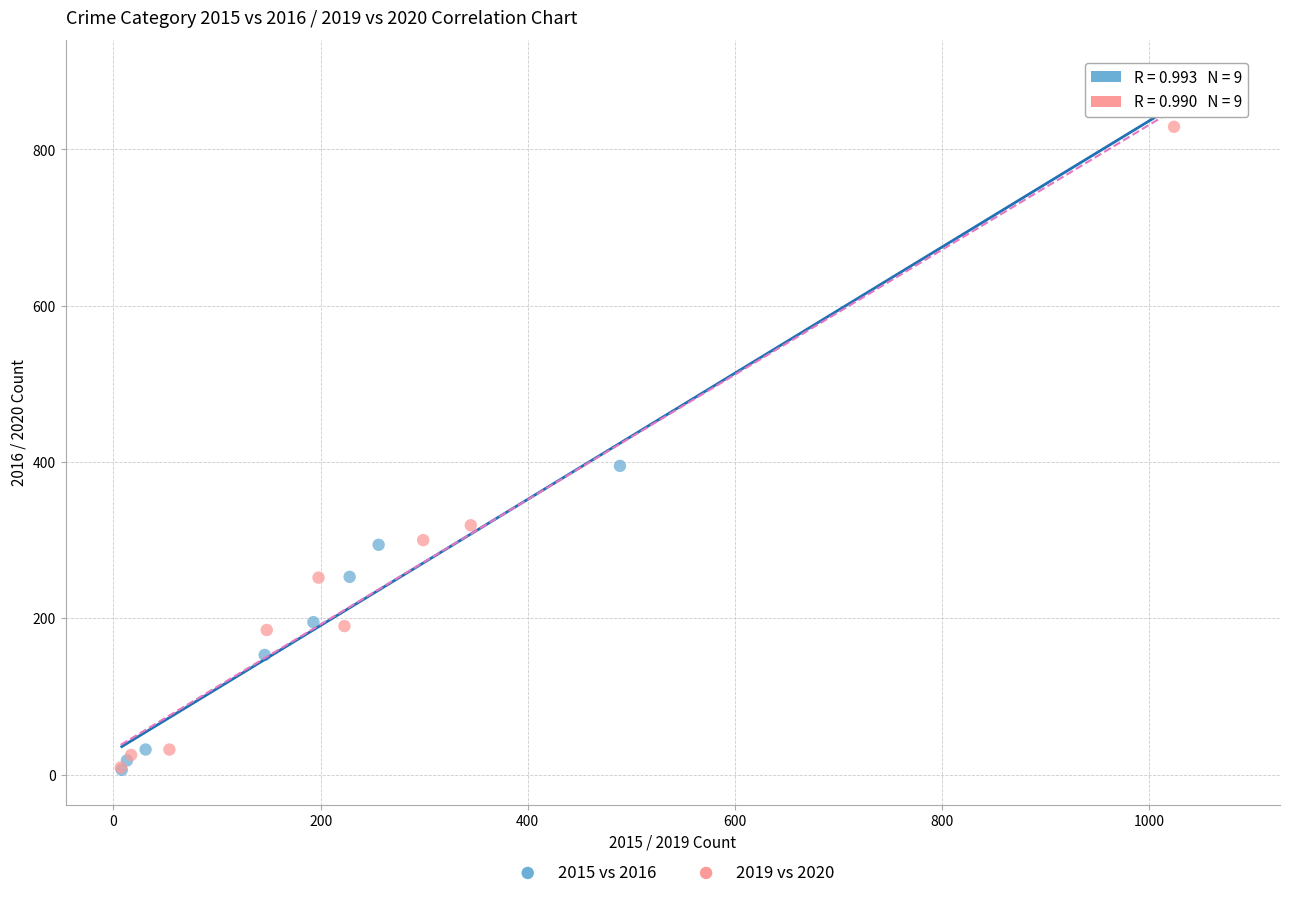

Which series has the widest spread of Y values?

2015 vs 2016